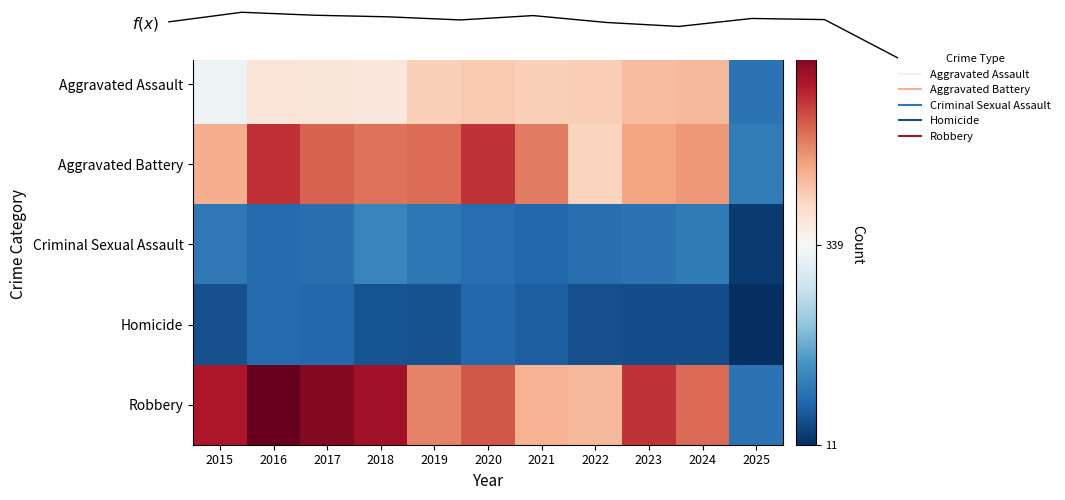

What is the lowest value of the Robbery series?

98